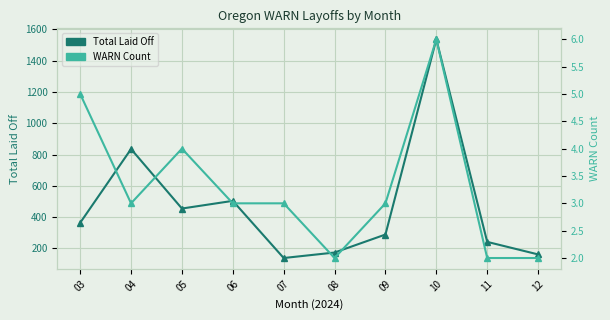

At how many categories does at least one series exceed 1236?

1